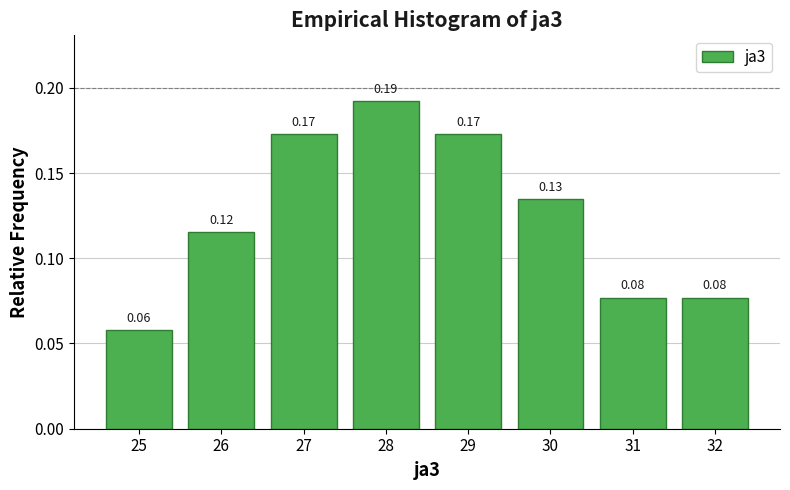

What is the sum of all values?

1.0